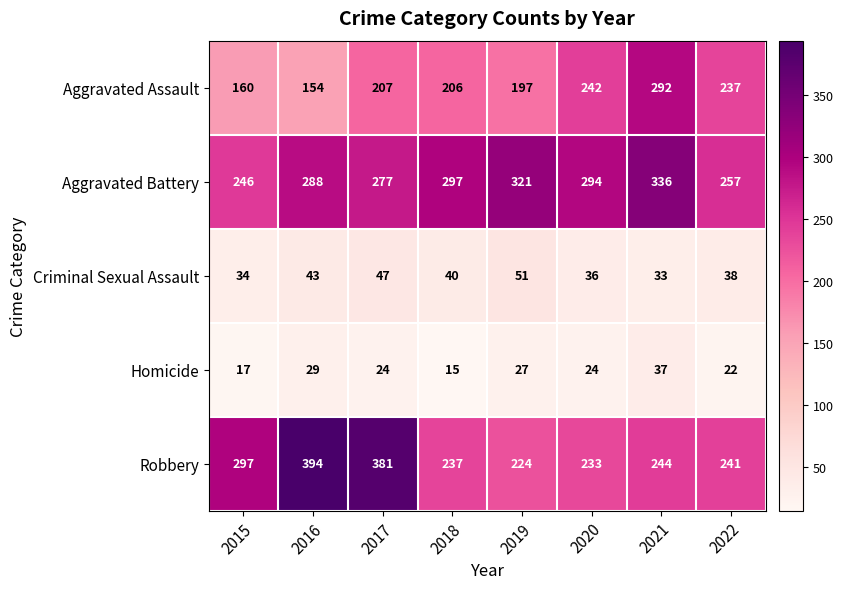

What is the difference between the Aggravated Battery values at 2018 and 2022?

40